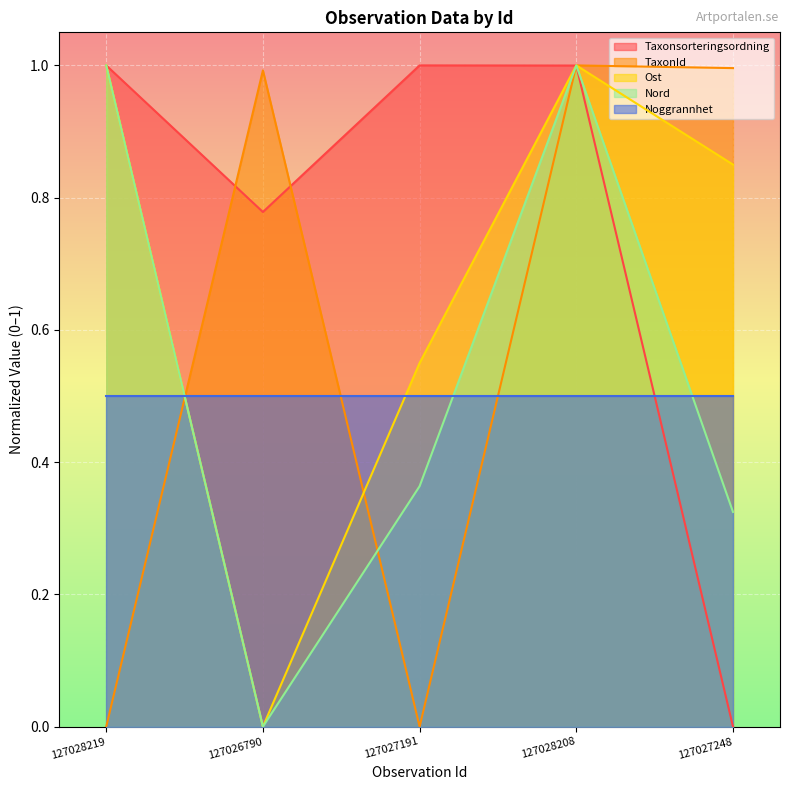

Does the chart display data point markers on the line(s)?

No